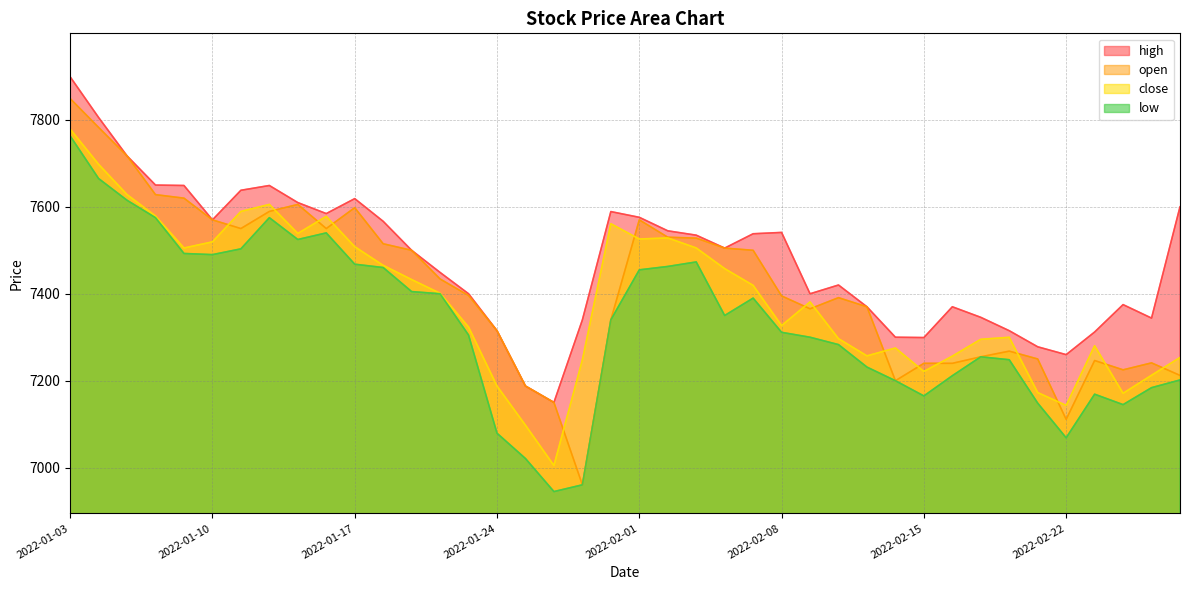

Which label corresponds to the largest value in the chart?

2022-01-03